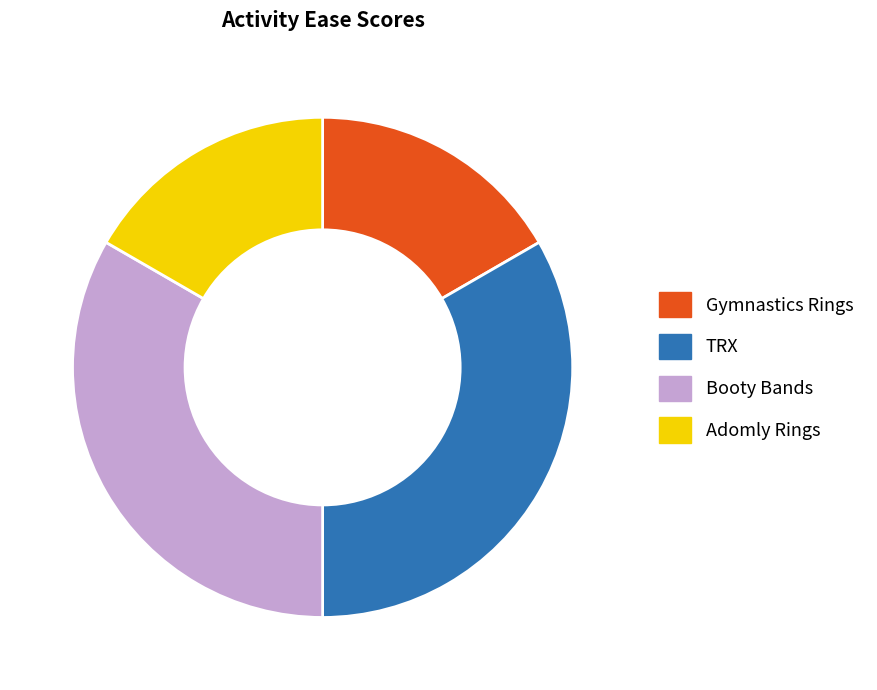

Approximately how many times larger is the value at Booty Bands compared to Gymnastics Rings?

2.0